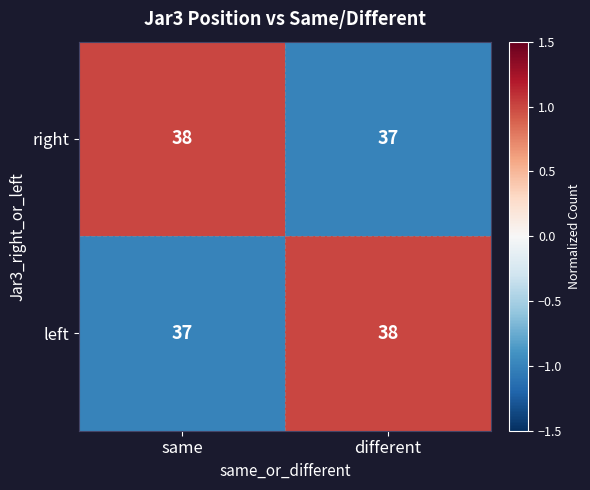

How many series are shown in this chart?

2